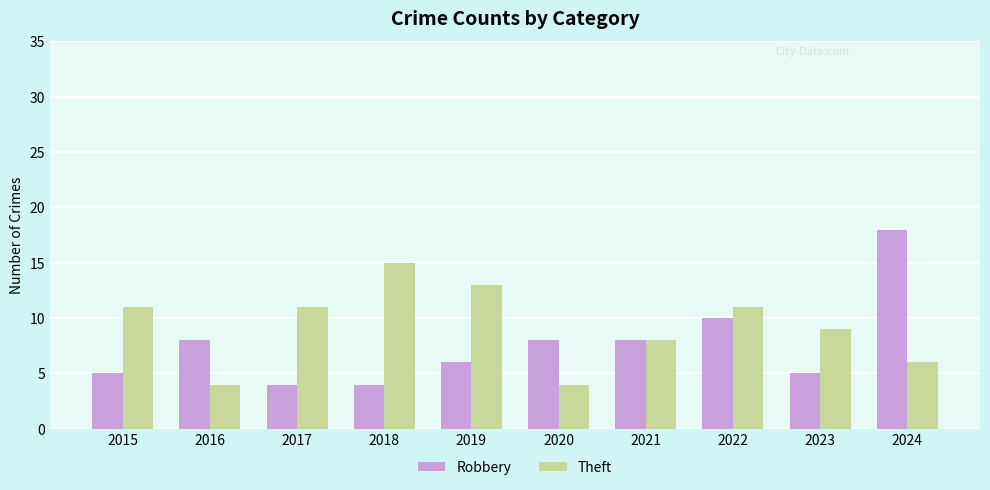

Which series changed the most between 2017 and 2022?

Robbery